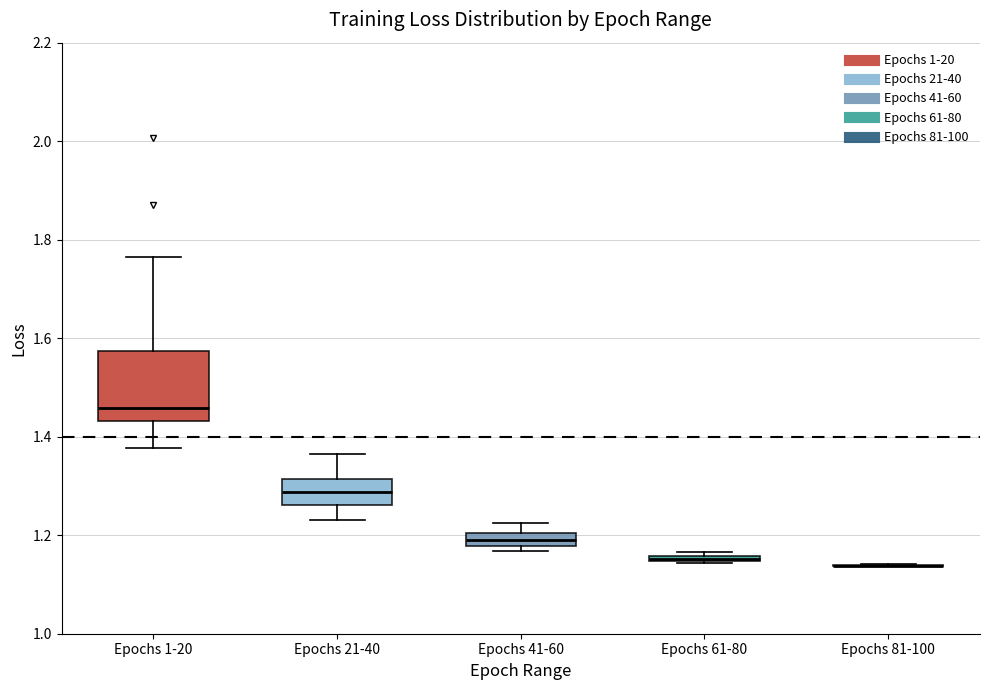

Where does the median line of the box for Epochs 1-20 sit on the y-axis? The values are not printed on the chart, so give them approximately, as read against the axis.

1.46